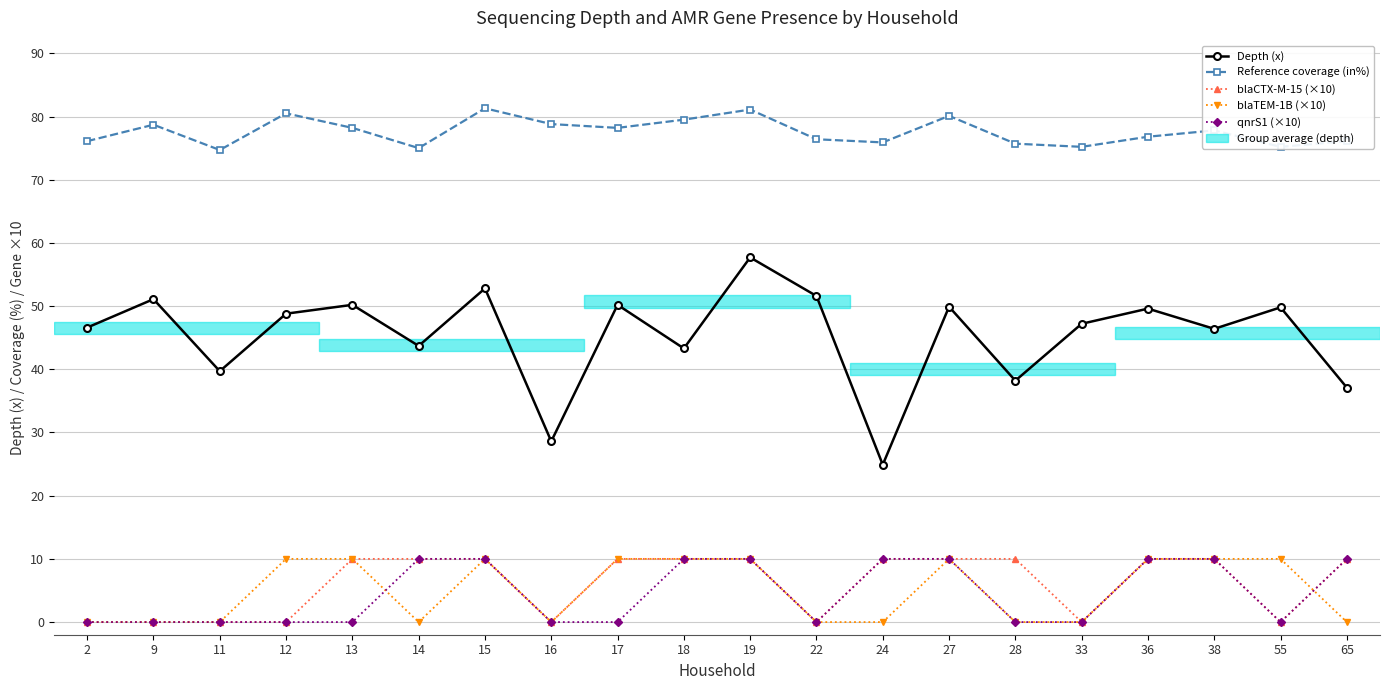

What is the total value across all series at 13?

148.4